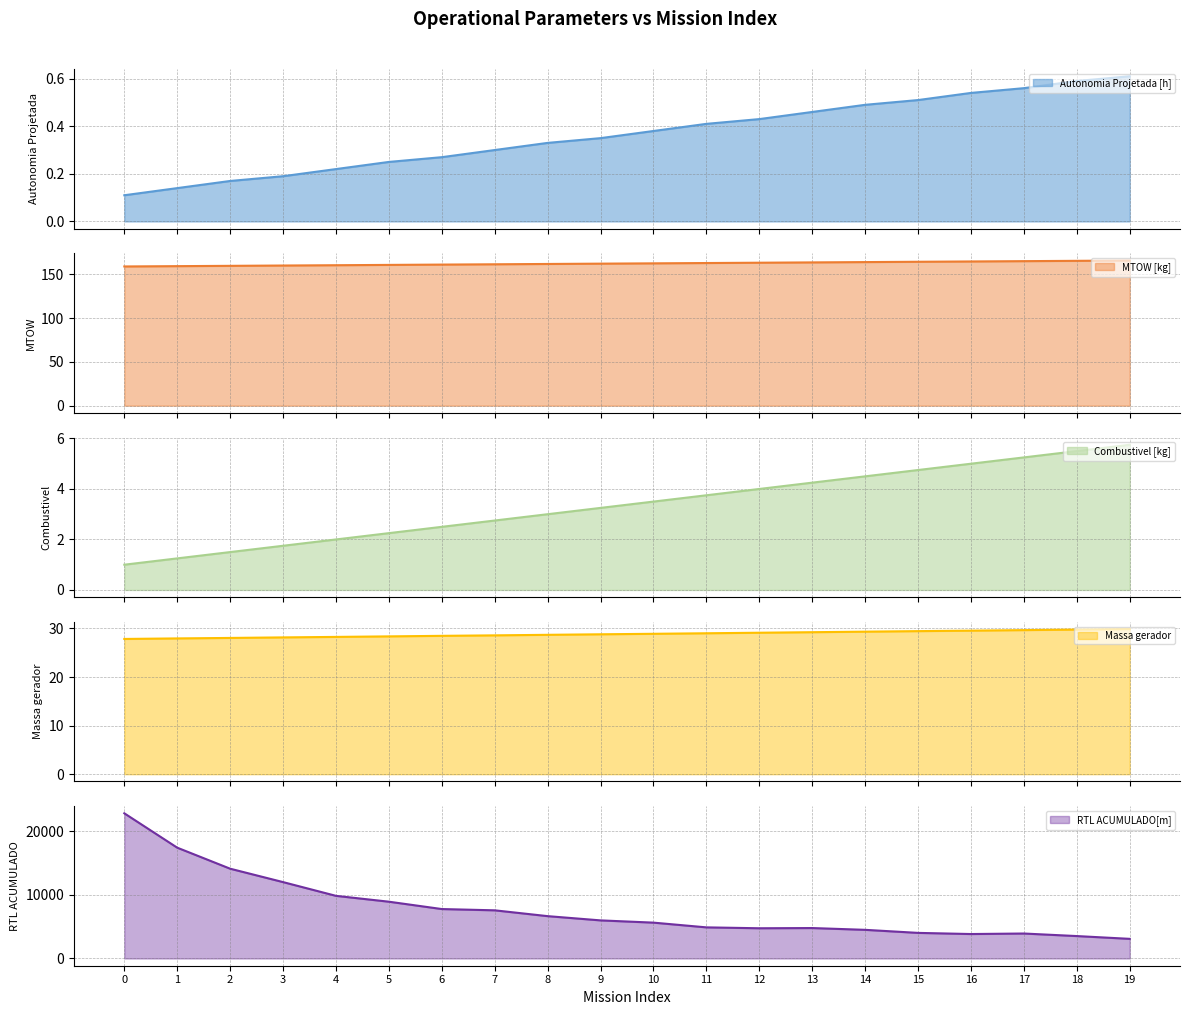

Reading right to left, extract all data points from this chart.

Autonomia Projetada [h]: 0.6	0.6	0.6	0.5	0.5	0.5	0.5	0.4	0.4	0.4	0.3	0.3	0.3	0.3	0.2	0.2	0.2	0.2	0.1	0.1
MTOW [kg]: 165.9	165.6	165.2	164.8	164.5	164.1	163.8	163.4	163.0	162.7	162.3	162.0	161.6	161.3	160.9	160.5	160.2	159.8	159.5	159.1
Combustivel [kg]: 5.8	5.5	5.2	5.0	4.8	4.5	4.2	4.0	3.8	3.5	3.2	3.0	2.8	2.5	2.2	2.0	1.8	1.5	1.2	1.0
Massa gerador: 29.9	29.8	29.7	29.6	29.4	29.3	29.2	29.1	29.0	28.9	28.8	28.7	28.6	28.5	28.4	28.3	28.2	28.1	27.9	27.8
RTL ACUMULADO[m]: 3078.9	3515.9	3915.8	3834.2	4014.7	4494.0	4774.4	4741.4	4881.2	5624.0	5976.7	6643.4	7556.6	7756.9	8909.5	9828.7	11986.8	14090.5	17390.3	22785.8